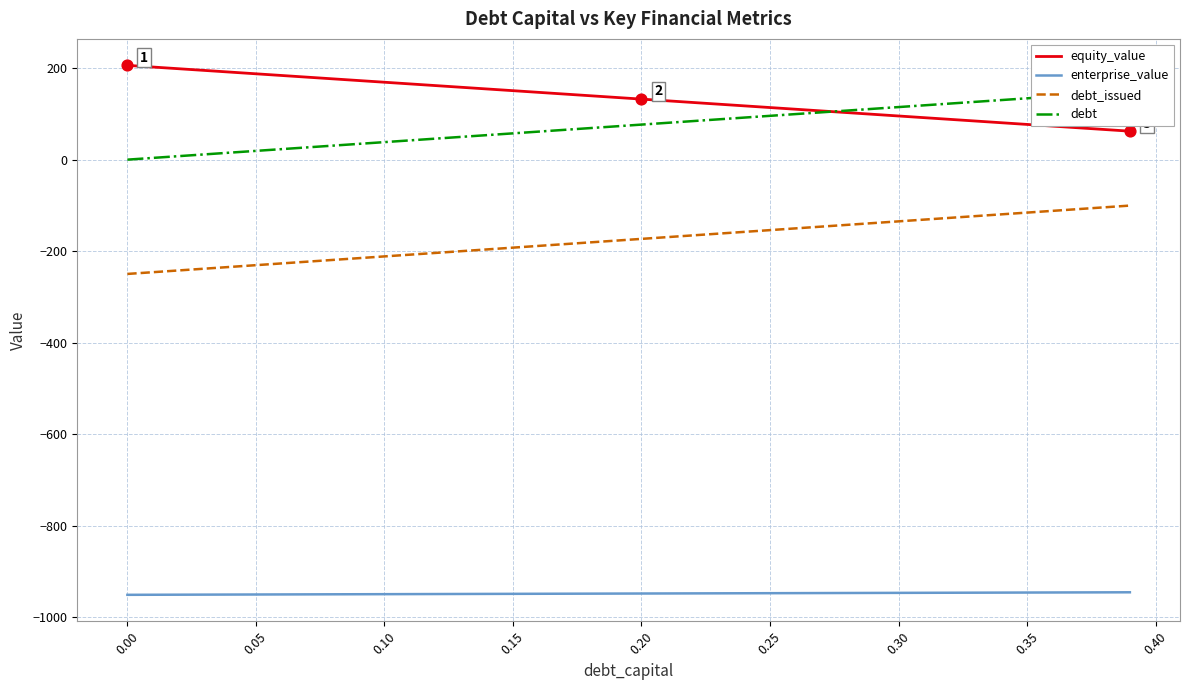

Which series has the largest total across all categories?

equity_value